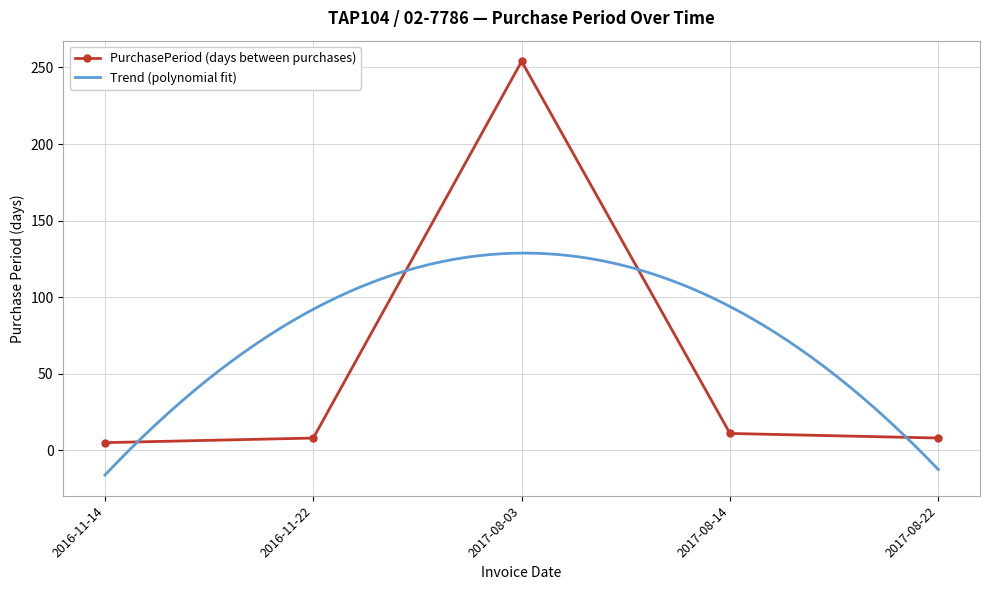

What is the greatest value displayed?

254